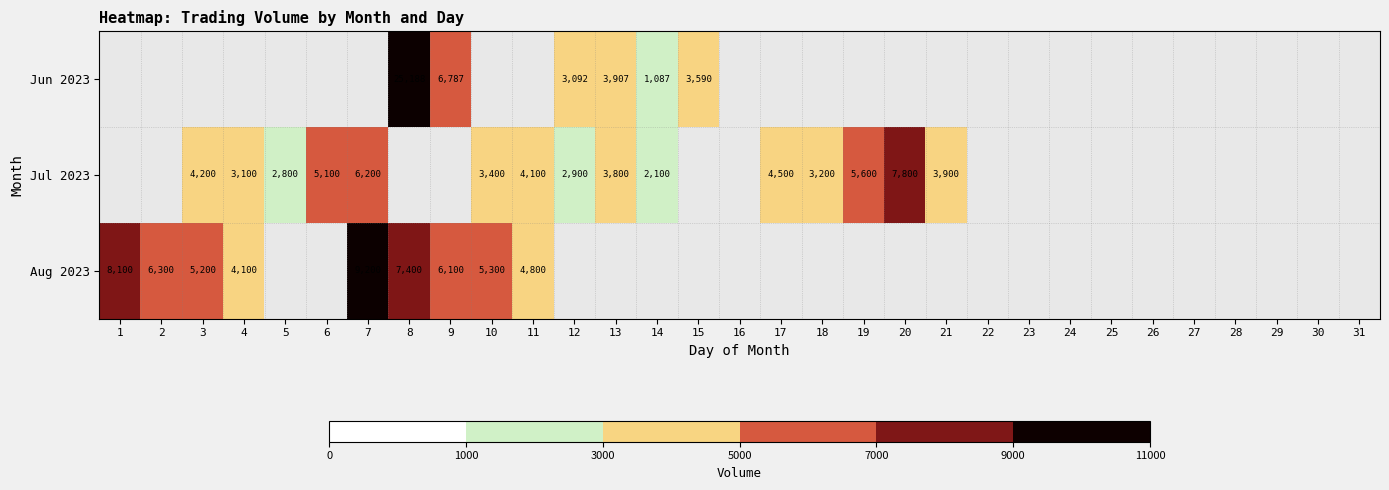

True or false: Jun 2023 has a value of 1087 at 14.

True